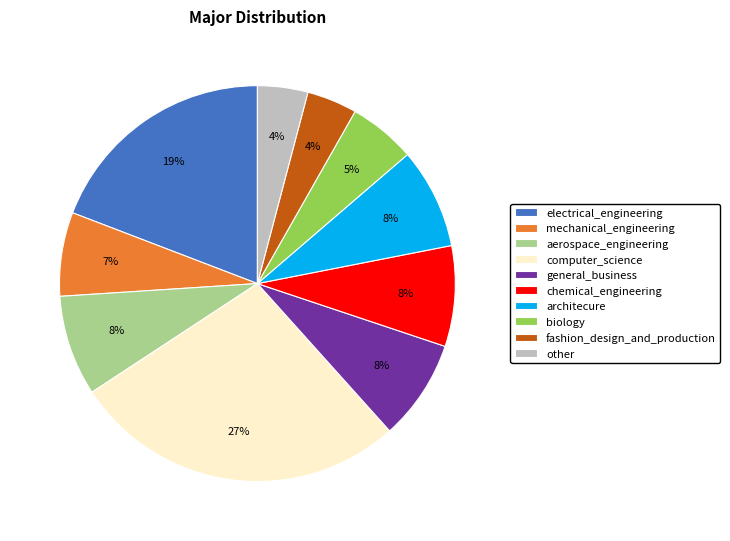

To the nearest percent, what is the difference between the mechanical_engineering and electrical_engineering slice percentages?

12%